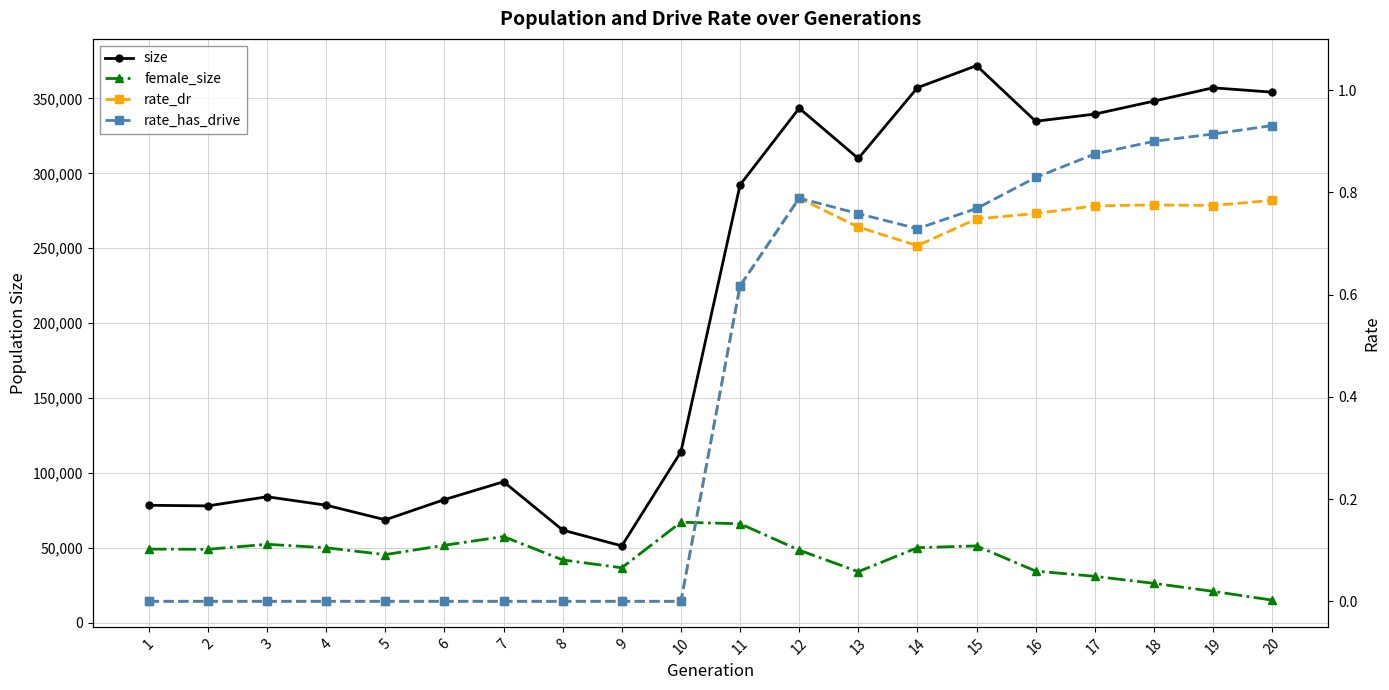

What is the total value across all series at 16?

369306.6